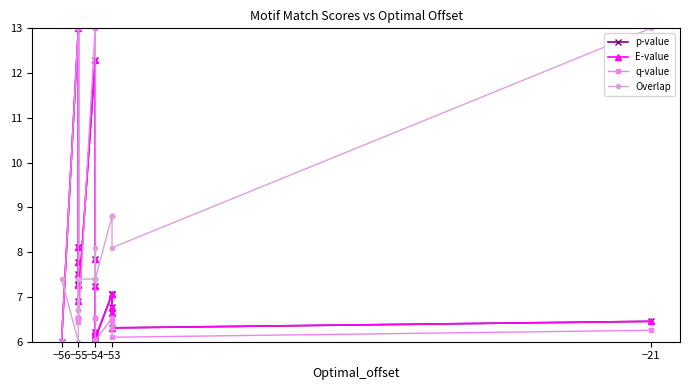

What is the difference between the second highest and second lowest values in the E-value series?

6.2